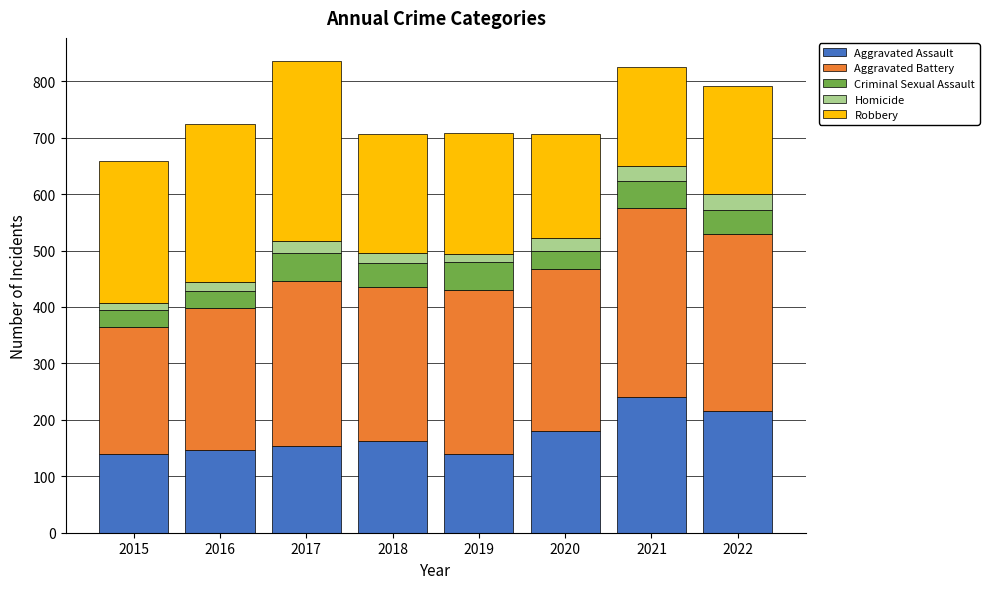

What is the total value across all series at 2021?

826